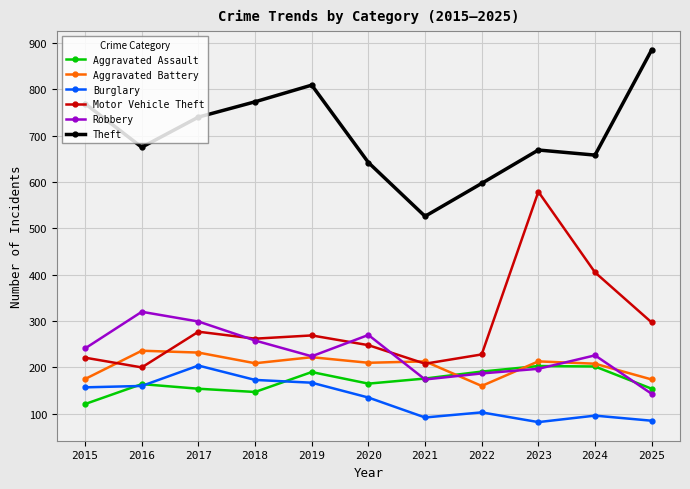

At how many categories does at least one series exceed 694?

5